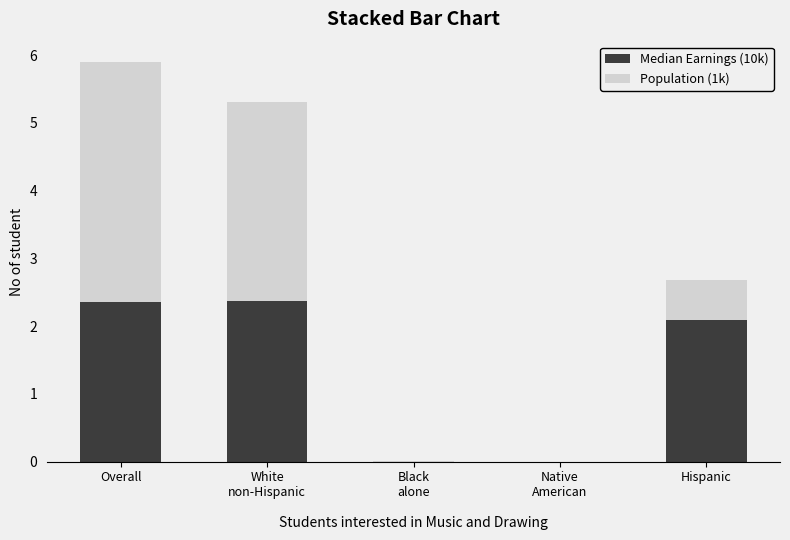

Read the Median Earnings (10k) value at Hispanic.

2.1